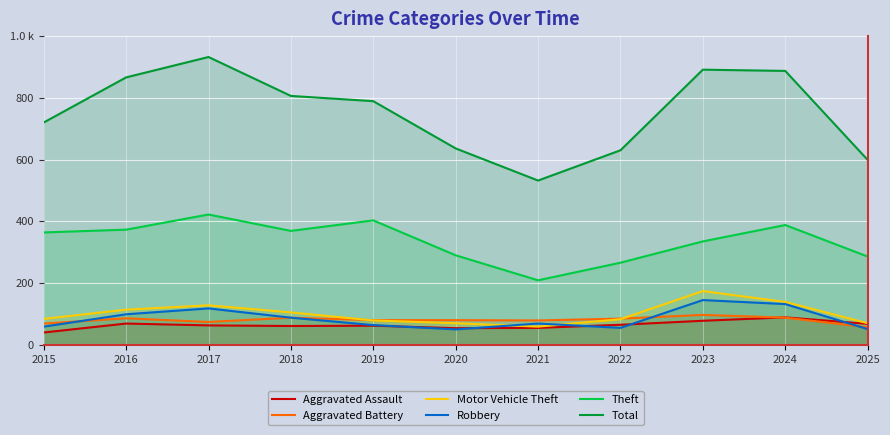

The value of Theft at 2020 is 76. True or false?

False